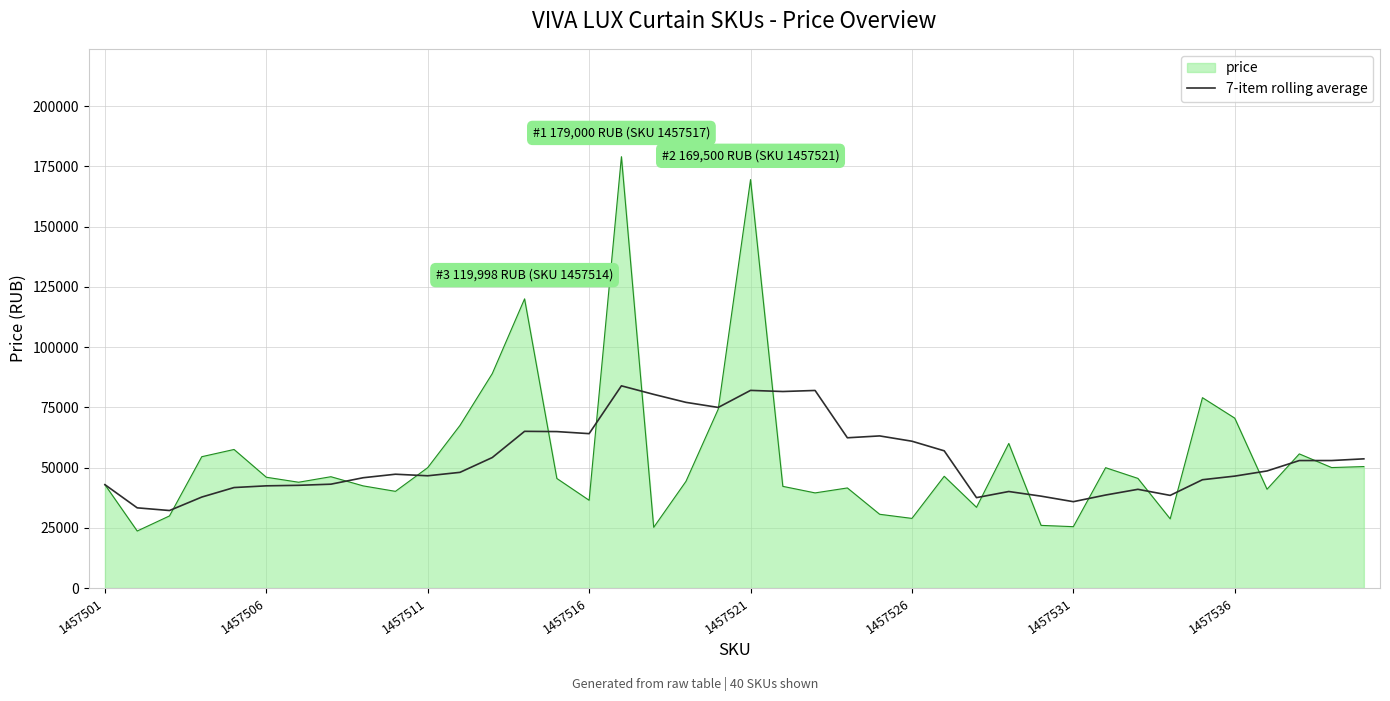

What is the maximum value shown in the chart?

179000.0